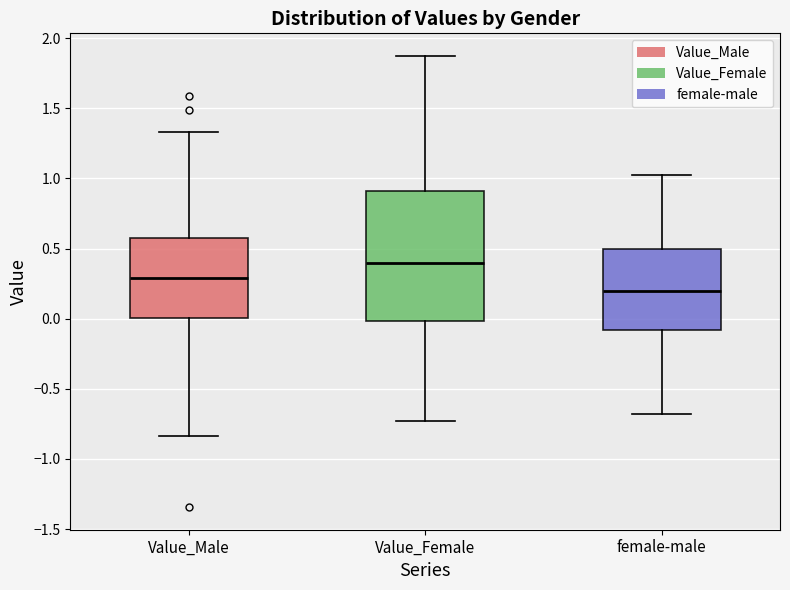

Reading left to right, transcribe this box plot: for each box, give where its median line is, the range the box spans, and where its two whiskers end, as read against the y-axis. The values are not printed on the chart, so give them approximately, as read against the axis.

Value_Male: median 0.30, box 0.00 to 0.55, whiskers -0.85 to 1.35
Value_Female: median 0.40, box 0.00 to 0.90, whiskers -0.75 to 1.85
female-male: median 0.20, box -0.10 to 0.50, whiskers -0.70 to 1.05